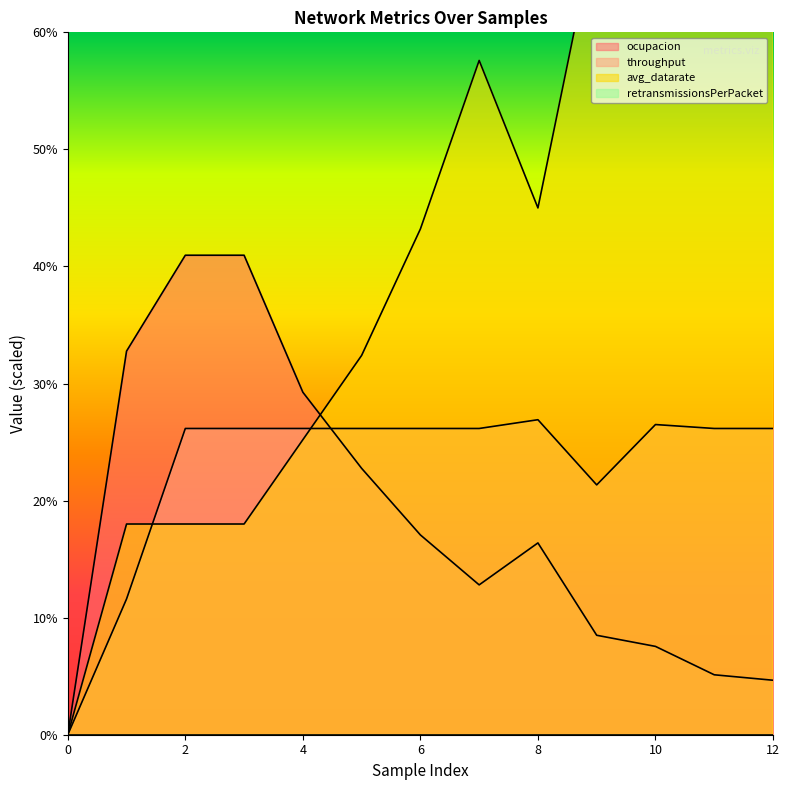

At 6, list the series in order from largest to smallest.

avg_datarate, throughput, ocupacion